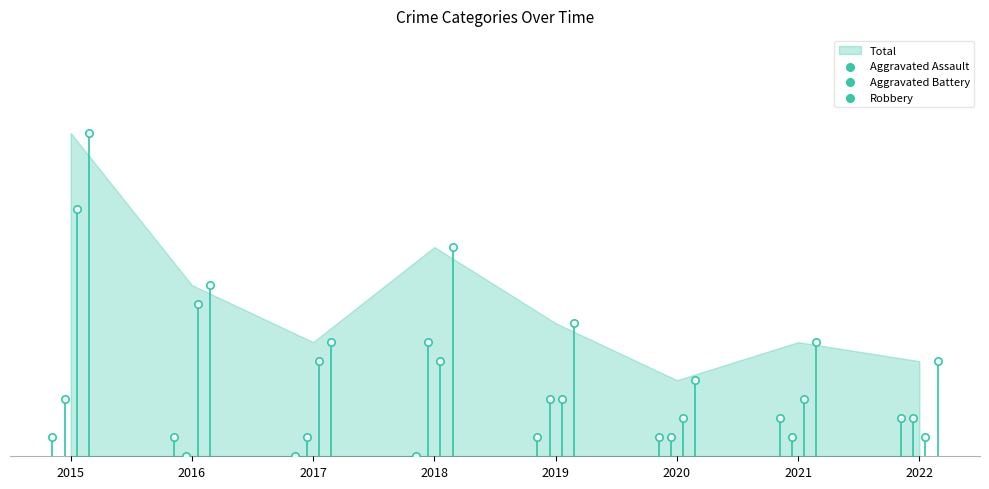

Which series reaches the minimum Y coordinate?

Aggravated Assault